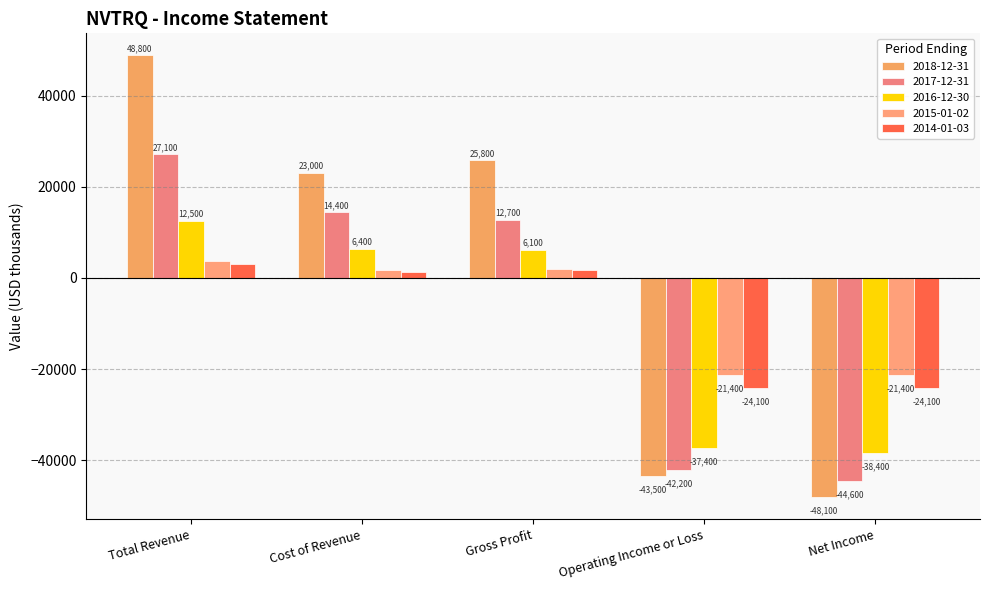

Which series has the largest range (max minus min)?

2018-12-31